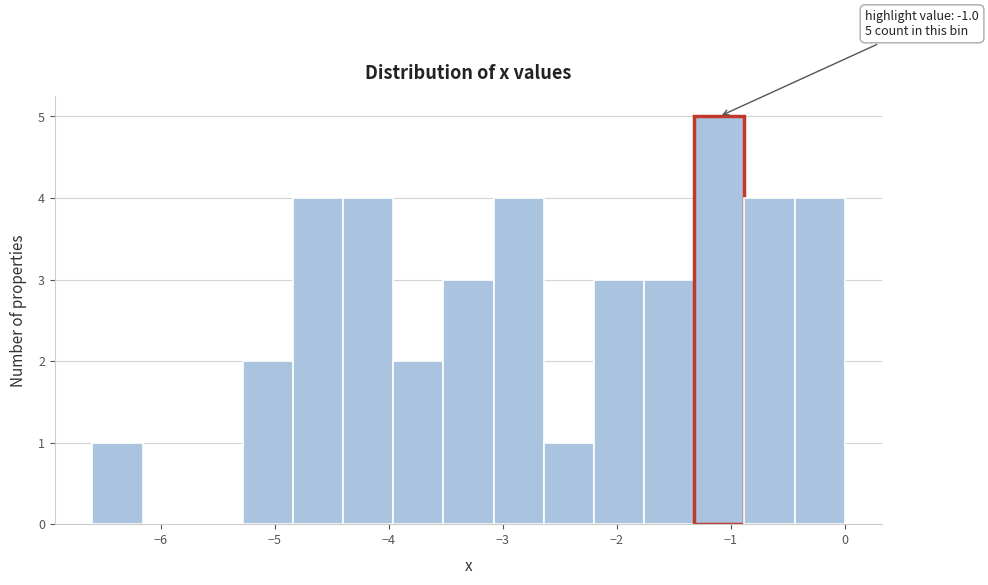

Which range on the x-axis has the tallest bar?

-1.32 to -0.88